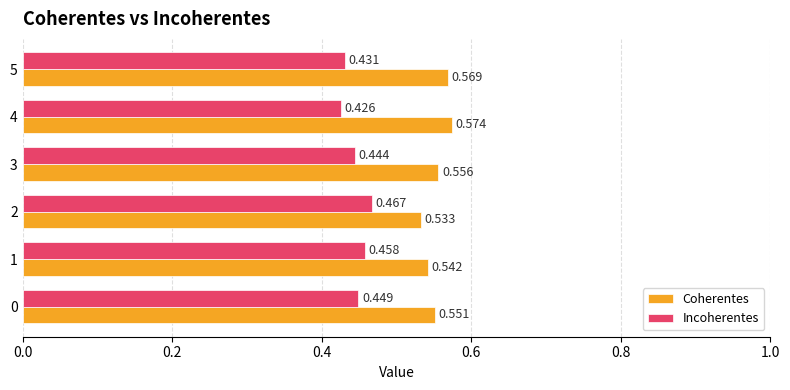

Is the value of Coherentes at 1 greater than the value of Incoherentes at 1?

Yes